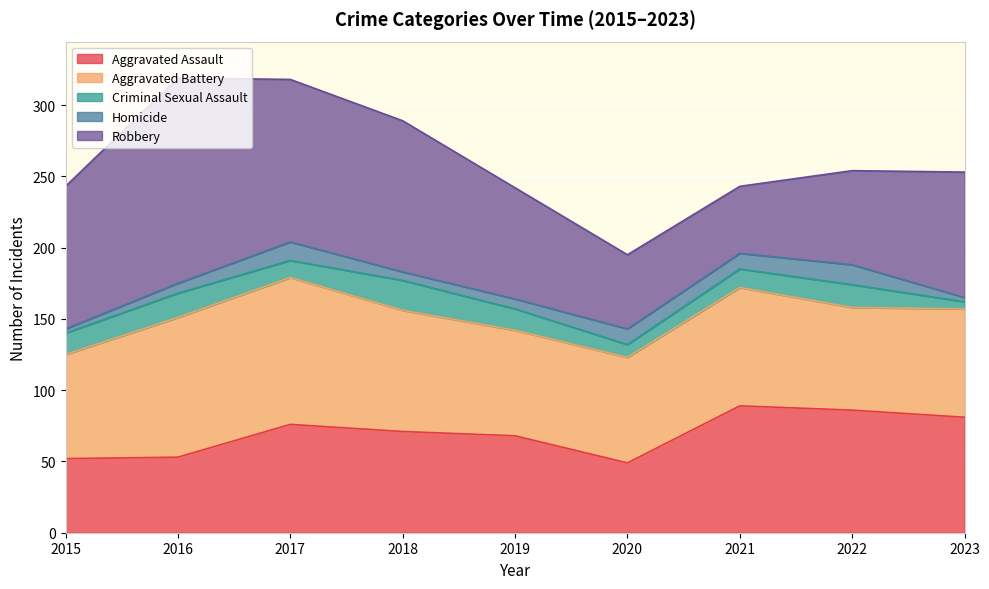

At which category is the sum across all series the highest?

2016